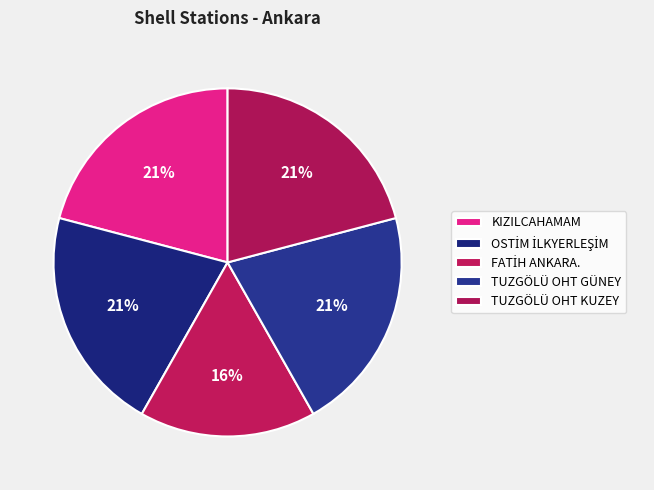

Which slice is the largest?

OSTİM İLKYERLEŞİM